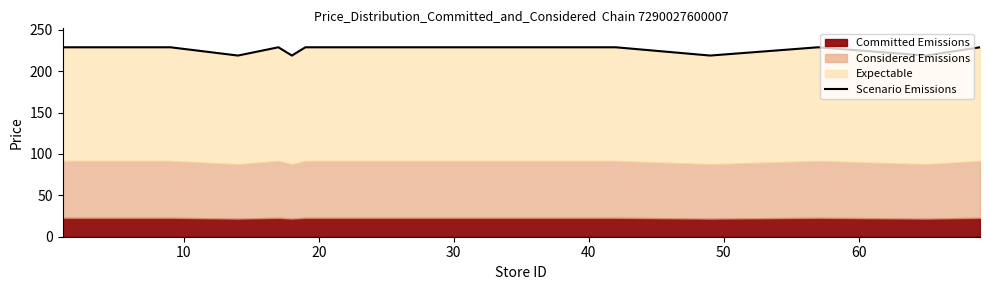

How many lines are shown in the chart?

1